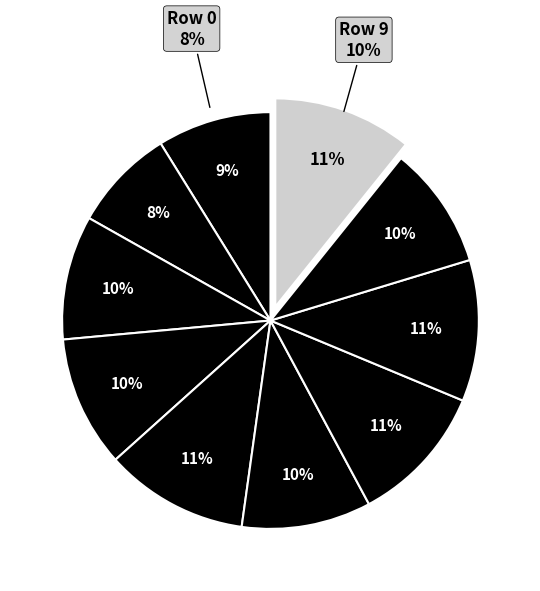

Count the number of slices in the pie.

10